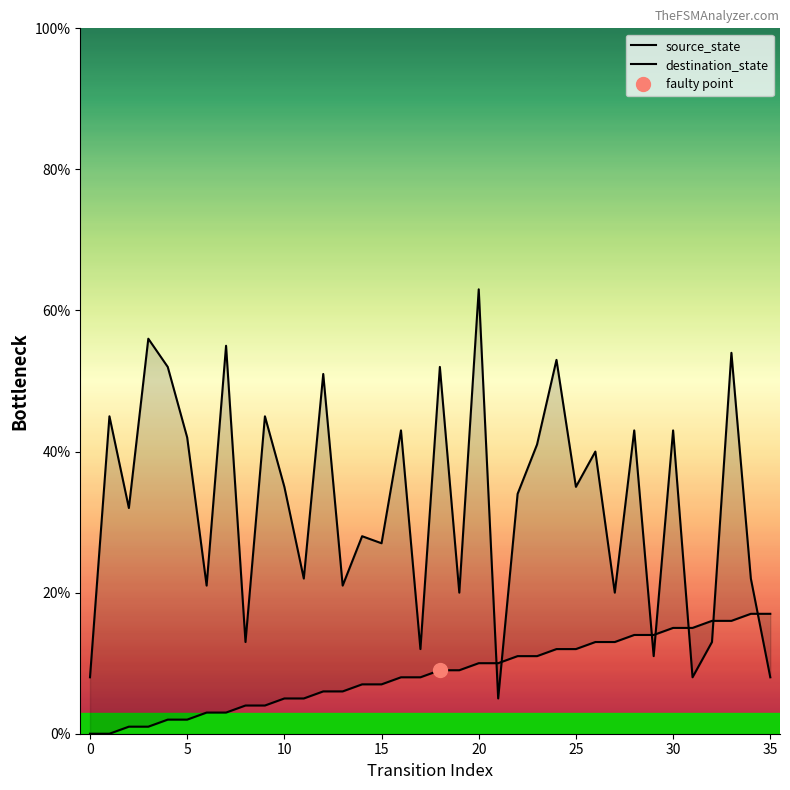

What are all the series names shown in the legend?

source_state, destination_state